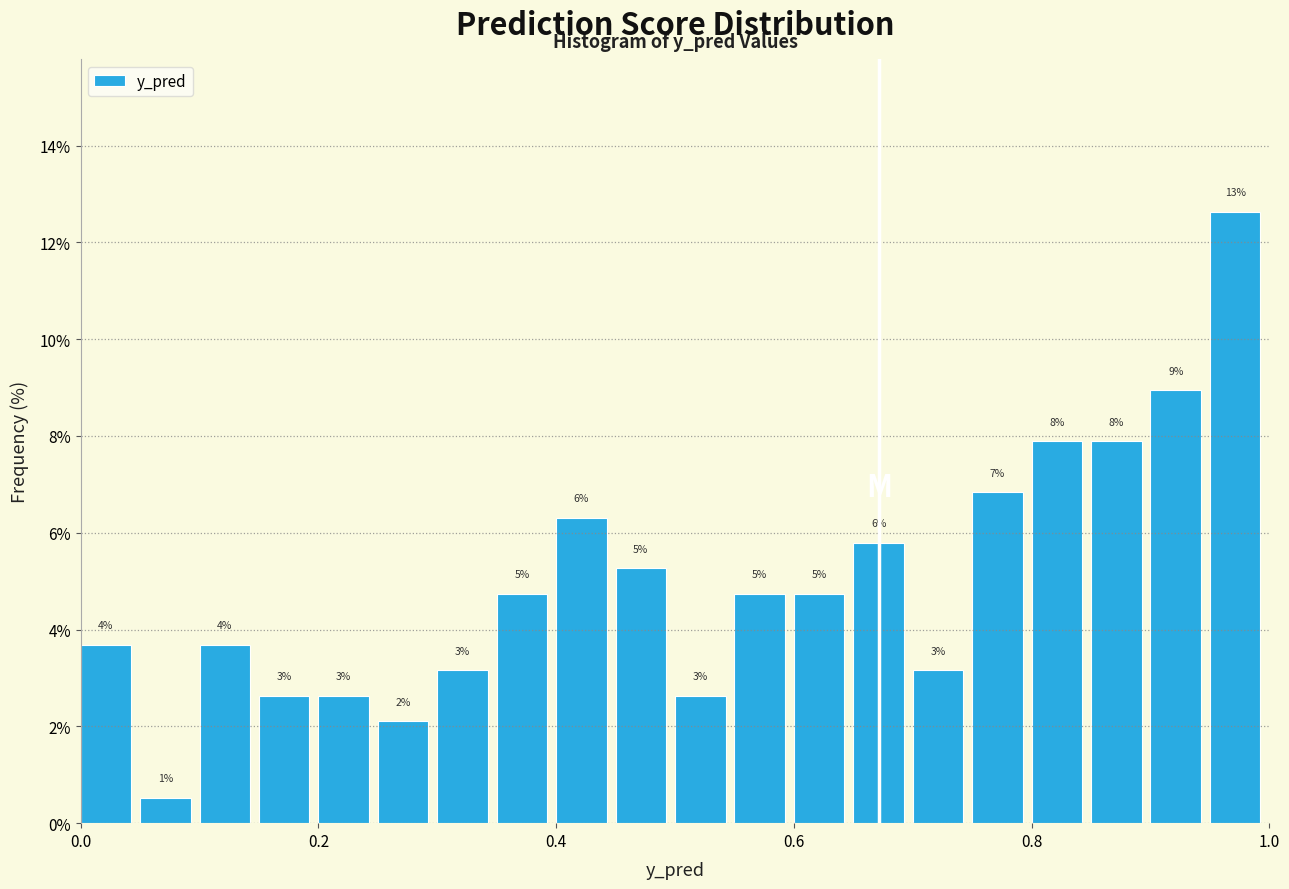

Around what value on the x-axis is the tallest bar? Give the approximate position of its centre, as read against the axis.

0.98